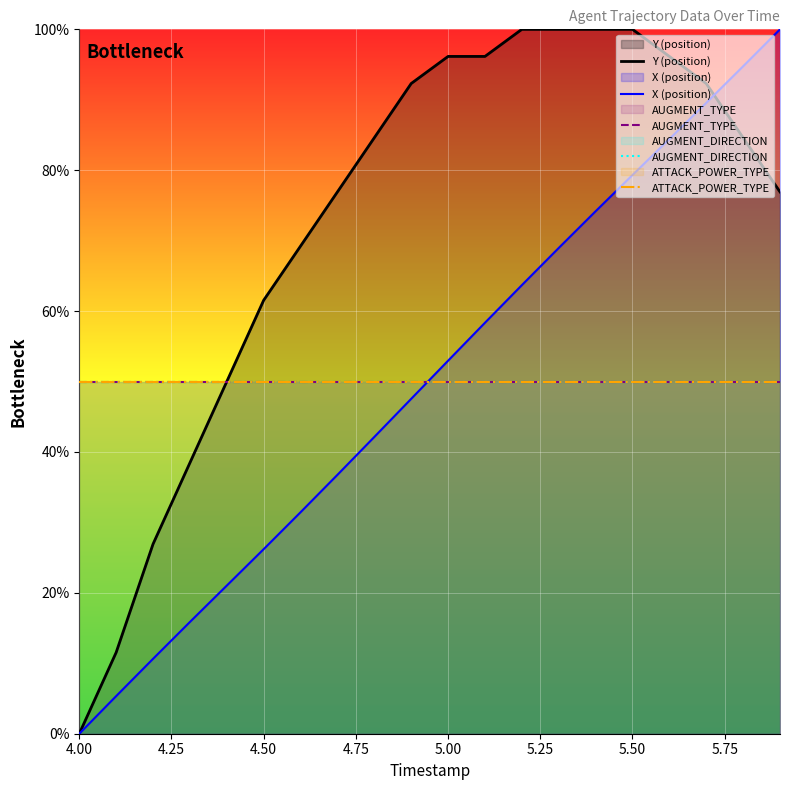

True or false: ATTACK_POWER_TYPE and AUGMENT_TYPE intersect in this chart.

False